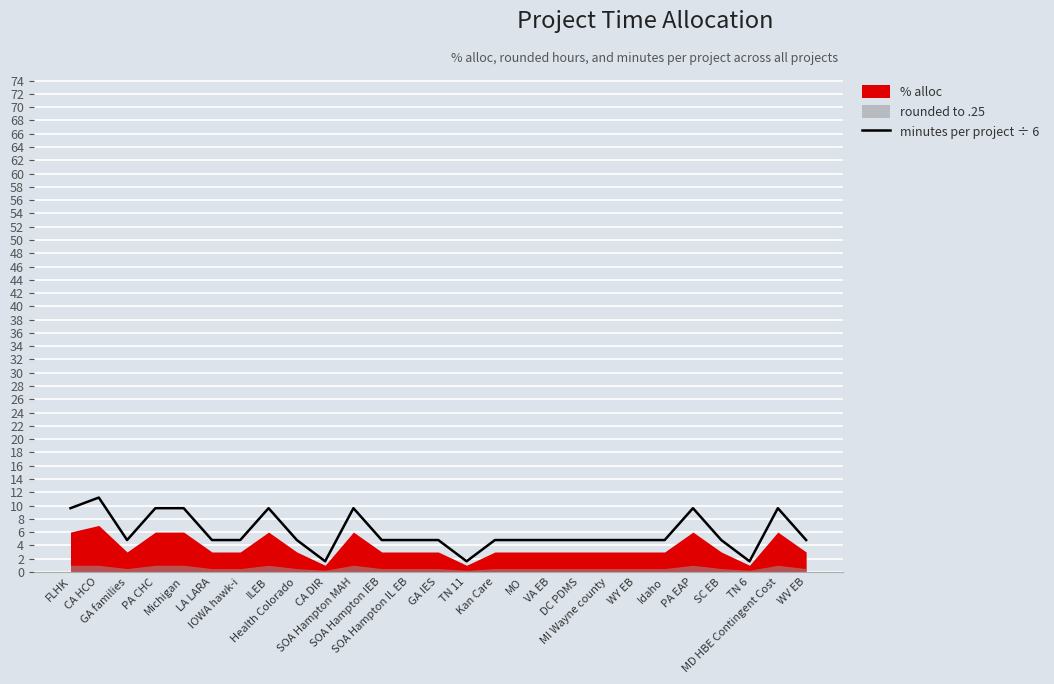

Which has a higher value, SC EB or FLHK?

FLHK